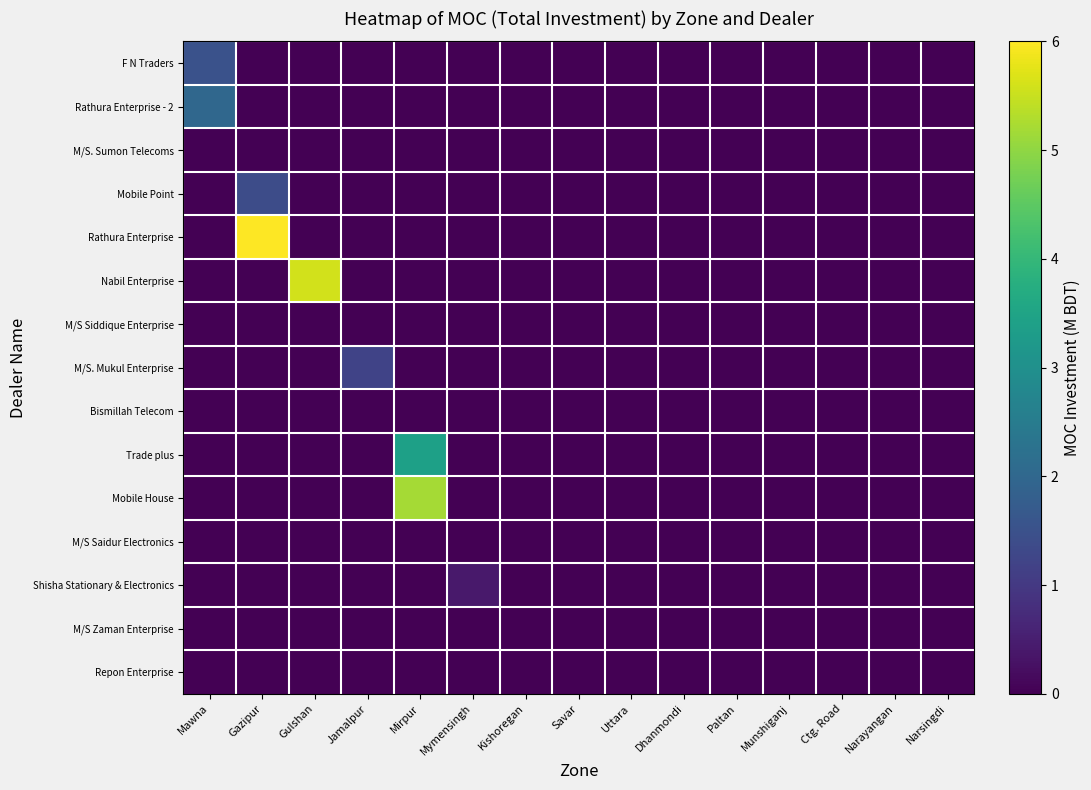

Reading left to right, extract all data points from this chart.

F N Traders: Mawna=1.5	Gazipur=0.0	Gulshan=0.0	Jamalpur=0.0	Mirpur=0.0	Mymensingh=0.0	Kishoregan=0.0	Savar=0.0	Uttara=0.0	Dhanmondi=0.0	Paltan=0.0	Munshiganj=0.0	Ctg. Road=0.0	Narayangan=0.0	Narsingdi=0.0
Rathura Enterprise - 2: Mawna=2.0	Gazipur=0.0	Gulshan=0.0	Jamalpur=0.0	Mirpur=0.0	Mymensingh=0.0	Kishoregan=0.0	Savar=0.0	Uttara=0.0	Dhanmondi=0.0	Paltan=0.0	Munshiganj=0.0	Ctg. Road=0.0	Narayangan=0.0	Narsingdi=0.0
M/S. Sumon Telecoms: Mawna=0.0	Gazipur=0.0	Gulshan=0.0	Jamalpur=0.0	Mirpur=0.0	Mymensingh=0.0	Kishoregan=0.0	Savar=0.0	Uttara=0.0	Dhanmondi=0.0	Paltan=0.0	Munshiganj=0.0	Ctg. Road=0.0	Narayangan=0.0	Narsingdi=0.0
Mobile Point: Mawna=0.0	Gazipur=1.4	Gulshan=0.0	Jamalpur=0.0	Mirpur=0.0	Mymensingh=0.0	Kishoregan=0.0	Savar=0.0	Uttara=0.0	Dhanmondi=0.0	Paltan=0.0	Munshiganj=0.0	Ctg. Road=0.0	Narayangan=0.0	Narsingdi=0.0
Rathura Enterprise: Mawna=0.0	Gazipur=6.0	Gulshan=0.0	Jamalpur=0.0	Mirpur=0.0	Mymensingh=0.0	Kishoregan=0.0	Savar=0.0	Uttara=0.0	Dhanmondi=0.0	Paltan=0.0	Munshiganj=0.0	Ctg. Road=0.0	Narayangan=0.0	Narsingdi=0.0
Nabil Enterprise: Mawna=0.0	Gazipur=0.0	Gulshan=5.6	Jamalpur=0.0	Mirpur=0.0	Mymensingh=0.0	Kishoregan=0.0	Savar=0.0	Uttara=0.0	Dhanmondi=0.0	Paltan=0.0	Munshiganj=0.0	Ctg. Road=0.0	Narayangan=0.0	Narsingdi=0.0
M/S Siddique Enterprise: Mawna=0.0	Gazipur=0.0	Gulshan=0.0	Jamalpur=0.0	Mirpur=0.0	Mymensingh=0.0	Kishoregan=0.0	Savar=0.0	Uttara=0.0	Dhanmondi=0.0	Paltan=0.0	Munshiganj=0.0	Ctg. Road=0.0	Narayangan=0.0	Narsingdi=0.0
M/S. Mukul Enterprise: Mawna=0.0	Gazipur=0.0	Gulshan=0.0	Jamalpur=1.2	Mirpur=0.0	Mymensingh=0.0	Kishoregan=0.0	Savar=0.0	Uttara=0.0	Dhanmondi=0.0	Paltan=0.0	Munshiganj=0.0	Ctg. Road=0.0	Narayangan=0.0	Narsingdi=0.0
Bismillah Telecom: Mawna=0.0	Gazipur=0.0	Gulshan=0.0	Jamalpur=0.0	Mirpur=0.0	Mymensingh=0.0	Kishoregan=0.0	Savar=0.0	Uttara=0.0	Dhanmondi=0.0	Paltan=0.0	Munshiganj=0.0	Ctg. Road=0.0	Narayangan=0.0	Narsingdi=0.0
Trade plus: Mawna=0.0	Gazipur=0.0	Gulshan=0.0	Jamalpur=0.0	Mirpur=3.4	Mymensingh=0.0	Kishoregan=0.0	Savar=0.0	Uttara=0.0	Dhanmondi=0.0	Paltan=0.0	Munshiganj=0.0	Ctg. Road=0.0	Narayangan=0.0	Narsingdi=0.0
Mobile House: Mawna=0.0	Gazipur=0.0	Gulshan=0.0	Jamalpur=0.0	Mirpur=5.2	Mymensingh=0.0	Kishoregan=0.0	Savar=0.0	Uttara=0.0	Dhanmondi=0.0	Paltan=0.0	Munshiganj=0.0	Ctg. Road=0.0	Narayangan=0.0	Narsingdi=0.0
M/S Saidur Electronics: Mawna=0.0	Gazipur=0.0	Gulshan=0.0	Jamalpur=0.0	Mirpur=0.0	Mymensingh=0.0	Kishoregan=0.0	Savar=0.0	Uttara=0.0	Dhanmondi=0.0	Paltan=0.0	Munshiganj=0.0	Ctg. Road=0.0	Narayangan=0.0	Narsingdi=0.0
Shisha Stationary & Electronics: Mawna=0.0	Gazipur=0.0	Gulshan=0.0	Jamalpur=0.0	Mirpur=0.0	Mymensingh=0.4	Kishoregan=0.0	Savar=0.0	Uttara=0.0	Dhanmondi=0.0	Paltan=0.0	Munshiganj=0.0	Ctg. Road=0.0	Narayangan=0.0	Narsingdi=0.0
M/S Zaman Enterprise: Mawna=0.0	Gazipur=0.0	Gulshan=0.0	Jamalpur=0.0	Mirpur=0.0	Mymensingh=0.0	Kishoregan=0.0	Savar=0.0	Uttara=0.0	Dhanmondi=0.0	Paltan=0.0	Munshiganj=0.0	Ctg. Road=0.0	Narayangan=0.0	Narsingdi=0.0
Repon Enterprise: Mawna=0.0	Gazipur=0.0	Gulshan=0.0	Jamalpur=0.0	Mirpur=0.0	Mymensingh=0.0	Kishoregan=0.0	Savar=0.0	Uttara=0.0	Dhanmondi=0.0	Paltan=0.0	Munshiganj=0.0	Ctg. Road=0.0	Narayangan=0.0	Narsingdi=0.0